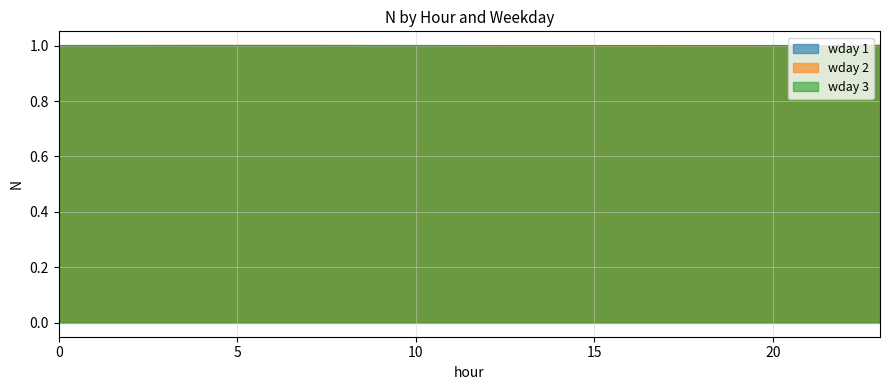

What is the value of the wday_3 point at the 1st from the left?

1.0